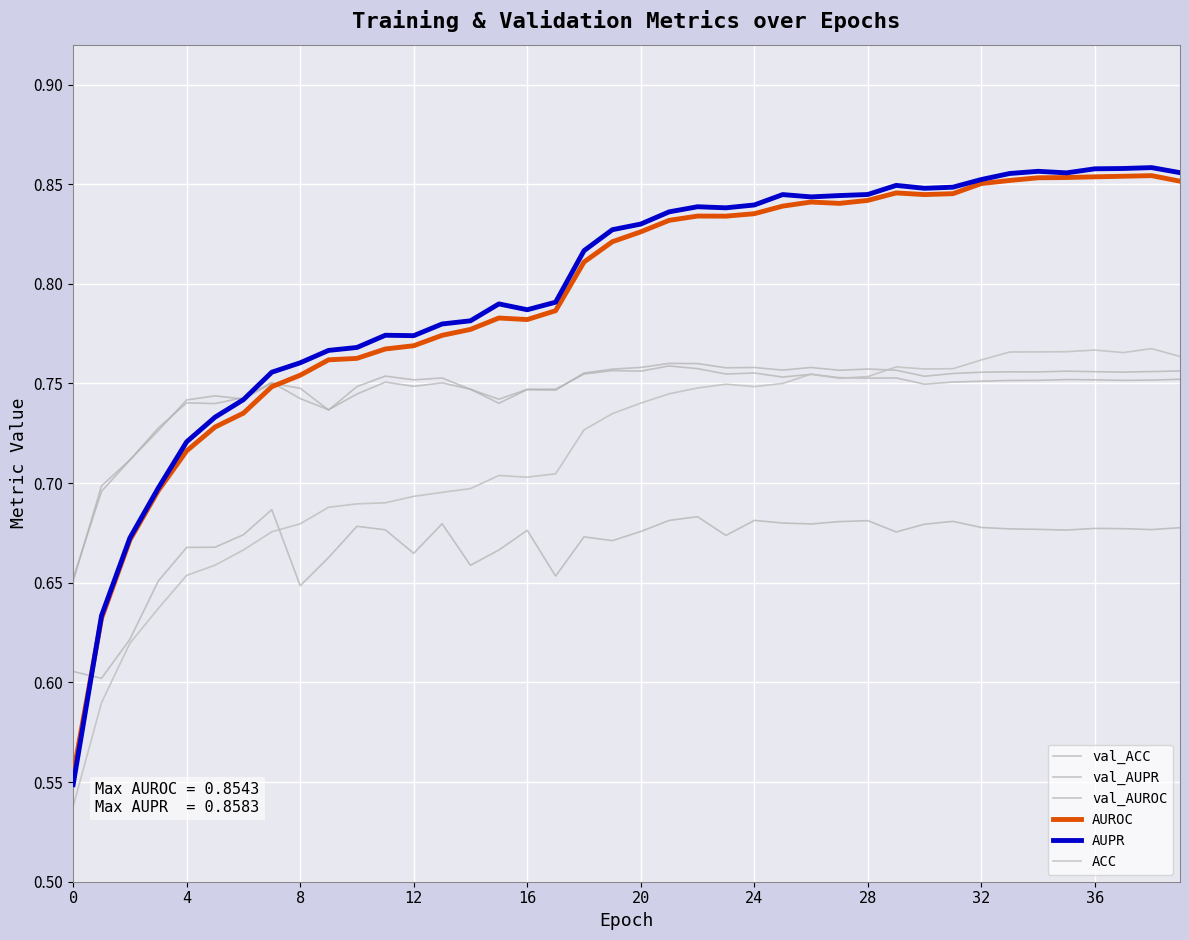

Rank the series by their maximum value, from lowest to highest.

val_ACC, val_AUROC, val_AUPR, ACC, AUROC, AUPR